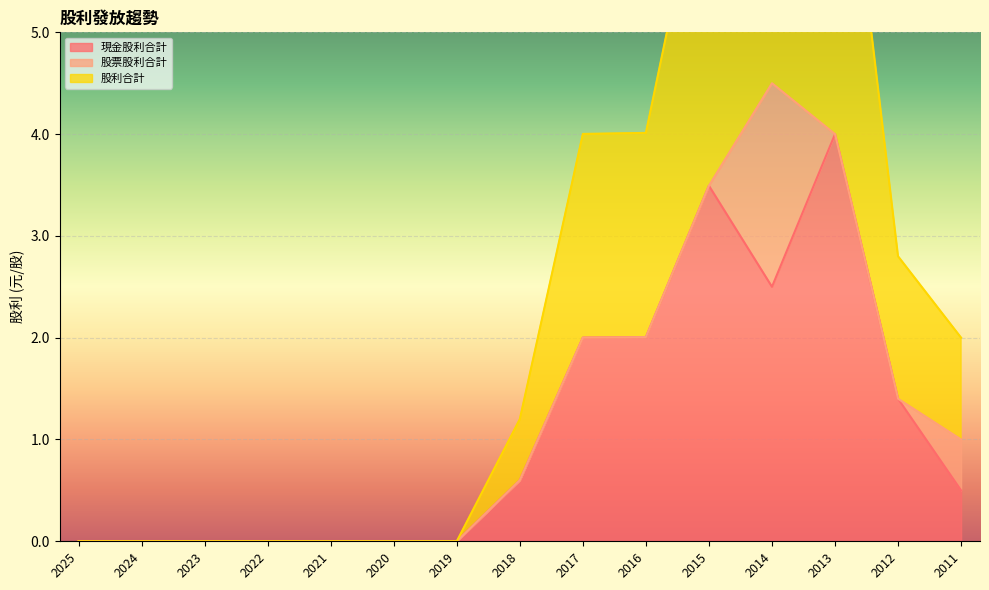

The 現金股利合計 series shows -1.8 at 2024. True or false?

False